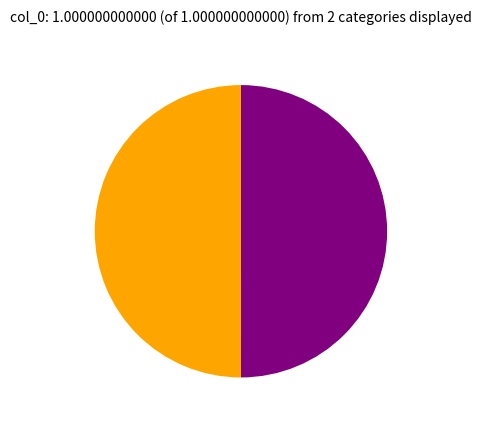

How many slices are in this pie chart?

2